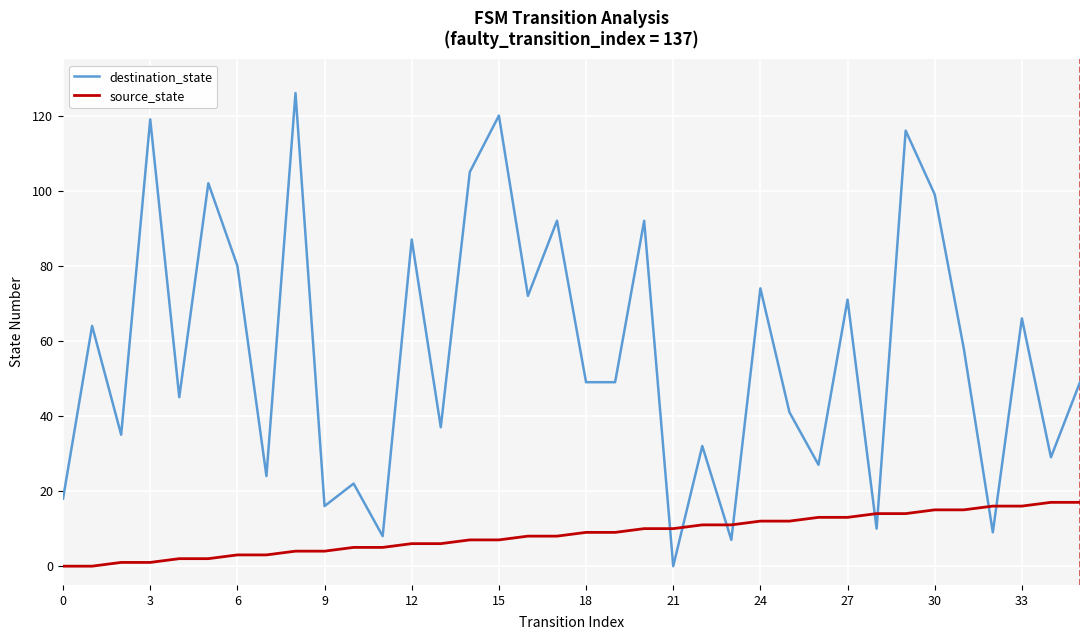

Which series has the largest range (max minus min)?

destination_state